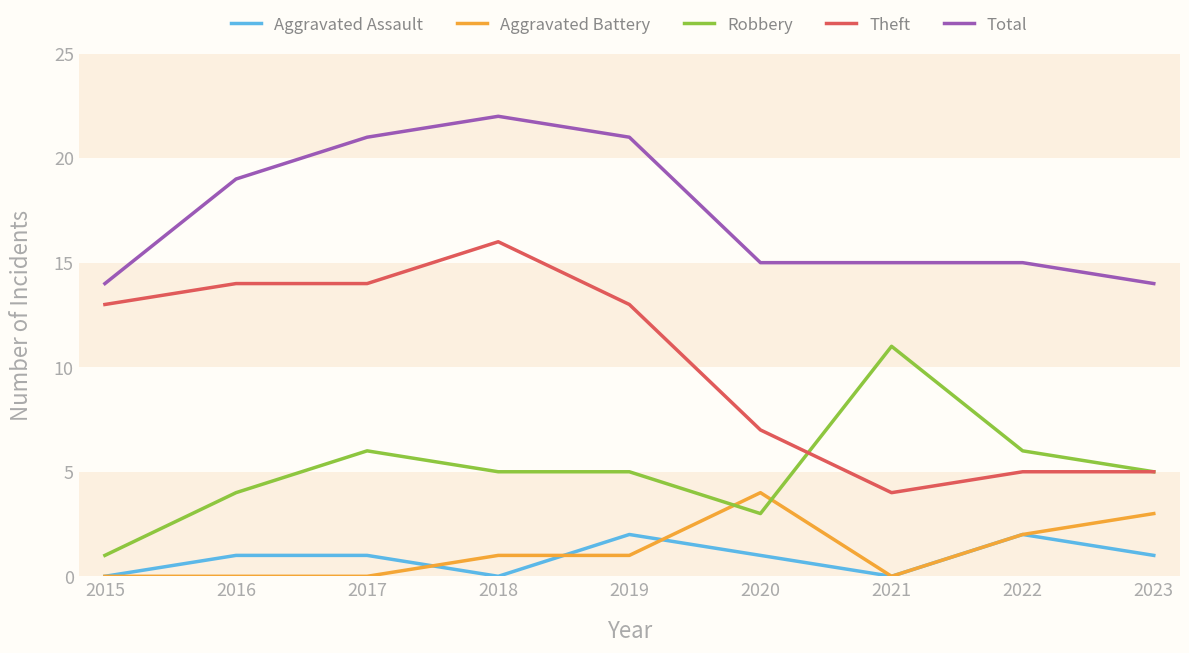

The value of Aggravated Battery at 2022 is 2. True or false?

True